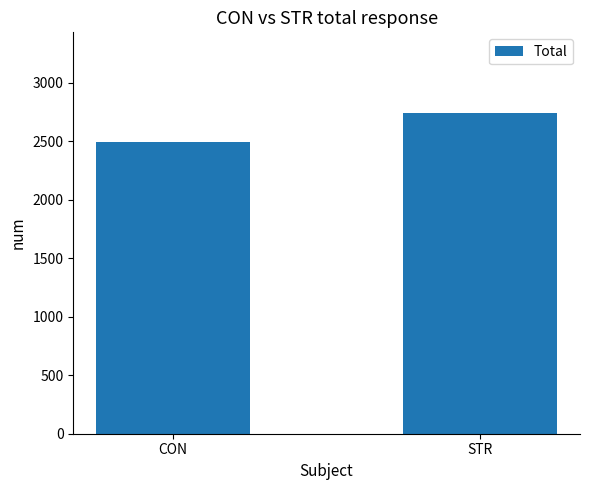

The value at STR is 2743.7. True or false?

True